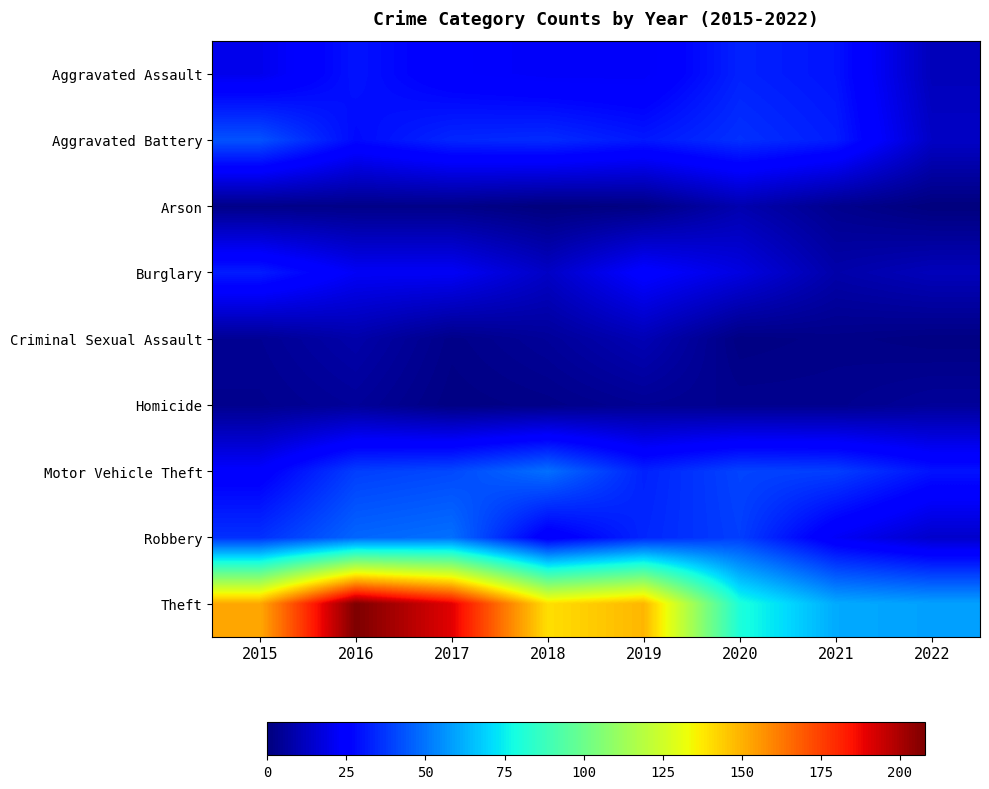

Reading left to right, transcribe all the data shown in this chart.

Aggravated Assault: 2015=20	2016=30	2017=24	2018=22	2019=22	2020=33	2021=30	2022=11
Aggravated Battery: 2015=43	2016=28	2017=34	2018=35	2019=31	2020=36	2021=32	2022=13
Arson: 2015=2	2016=2	2017=2	2018=0	2019=1	2020=9	2021=3	2022=0
Burglary: 2015=32	2016=22	2017=22	2018=13	2019=25	2020=18	2021=8	2022=11
Criminal Sexual Assault: 2015=4	2016=8	2017=2	2018=5	2019=10	2020=1	2021=2	2022=1
Homicide: 2015=3	2016=5	2017=1	2018=2	2019=4	2020=3	2021=3	2022=5
Motor Vehicle Theft: 2015=24	2016=39	2017=41	2018=49	2019=33	2020=40	2021=39	2022=30
Robbery: 2015=36	2016=47	2017=49	2018=23	2019=34	2020=39	2021=22	2022=14
Theft: 2015=152	2016=208	2017=190	2018=140	2019=149	2020=80	2021=61	2022=59